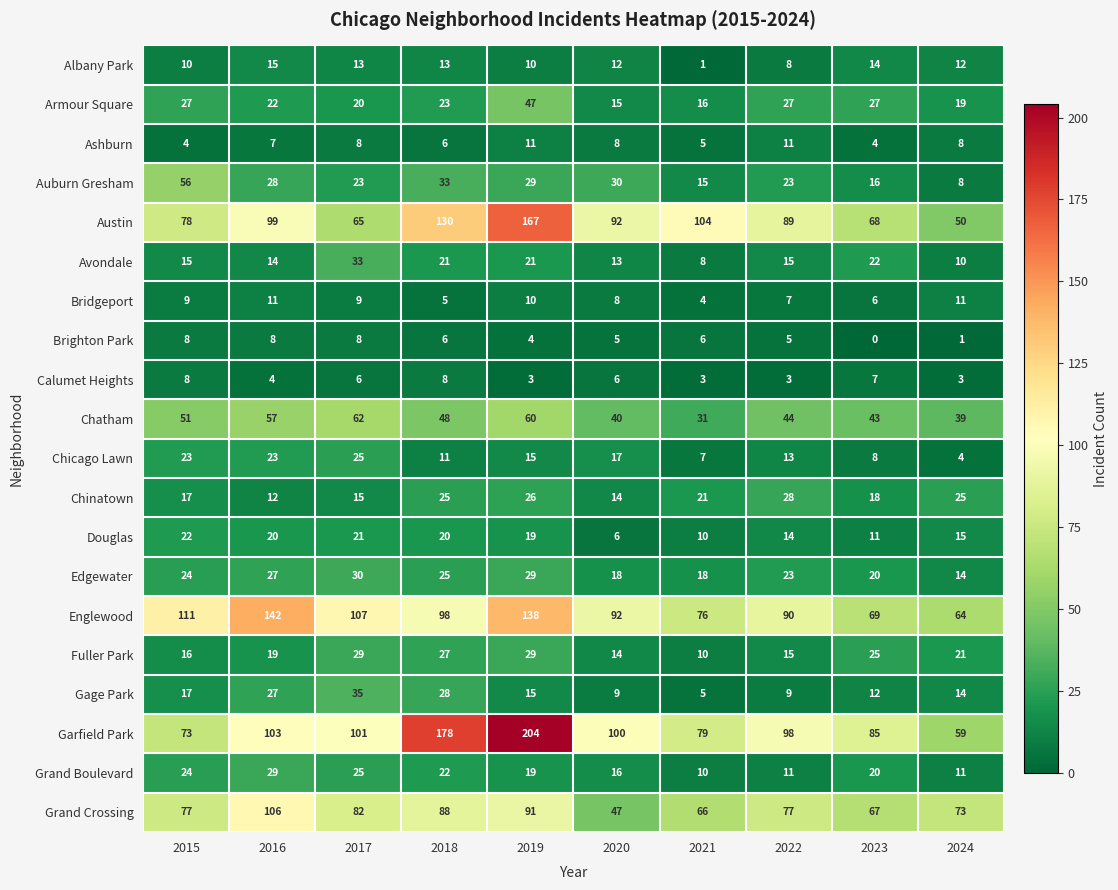

What is the difference between the highest and lowest values at 2020?

95